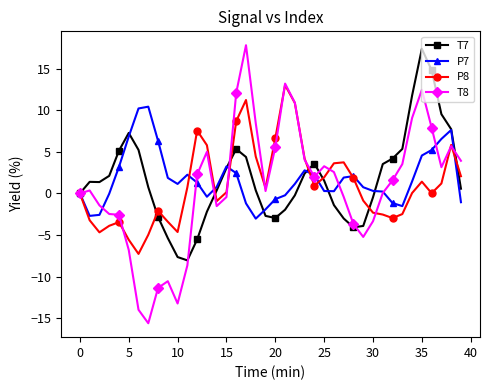

What is the maximum value shown in the chart?

17.8